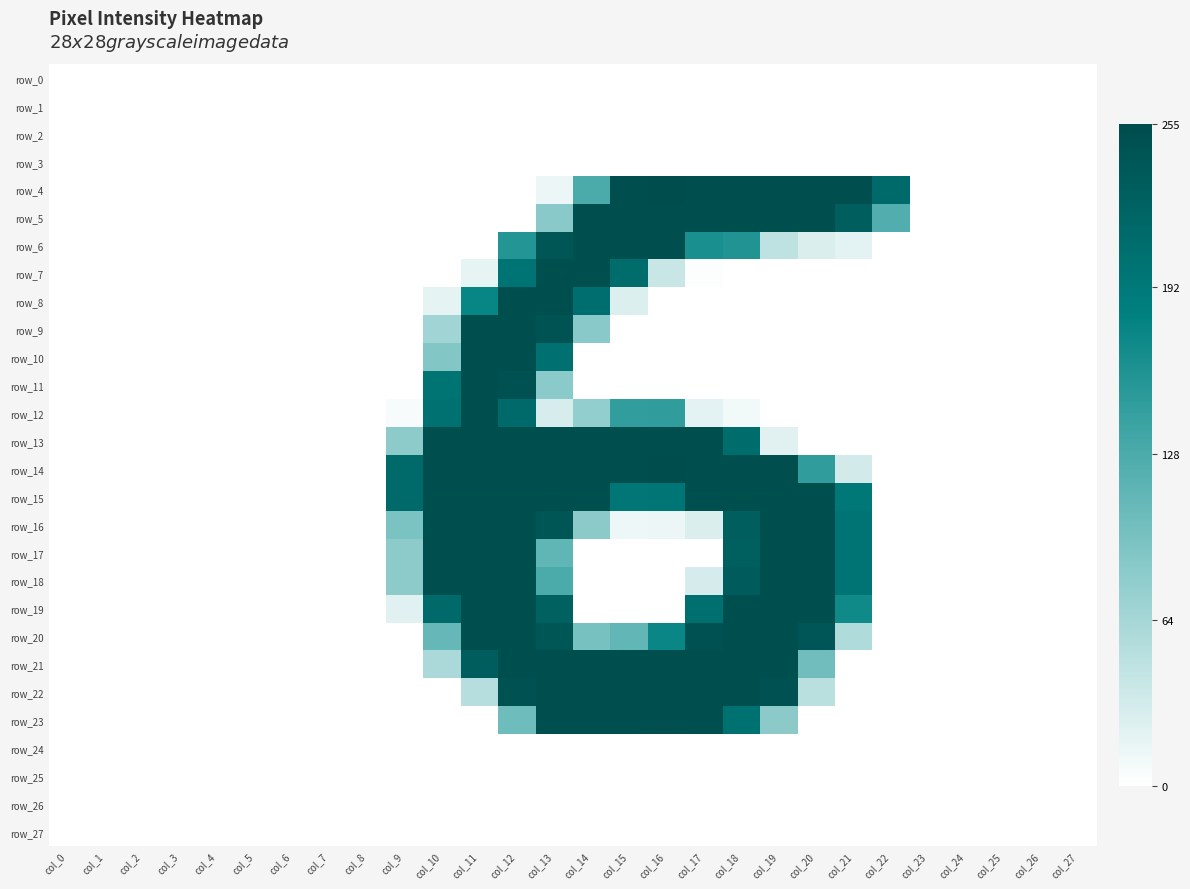

The row_7 series shows 128 at col_3. True or false?

False